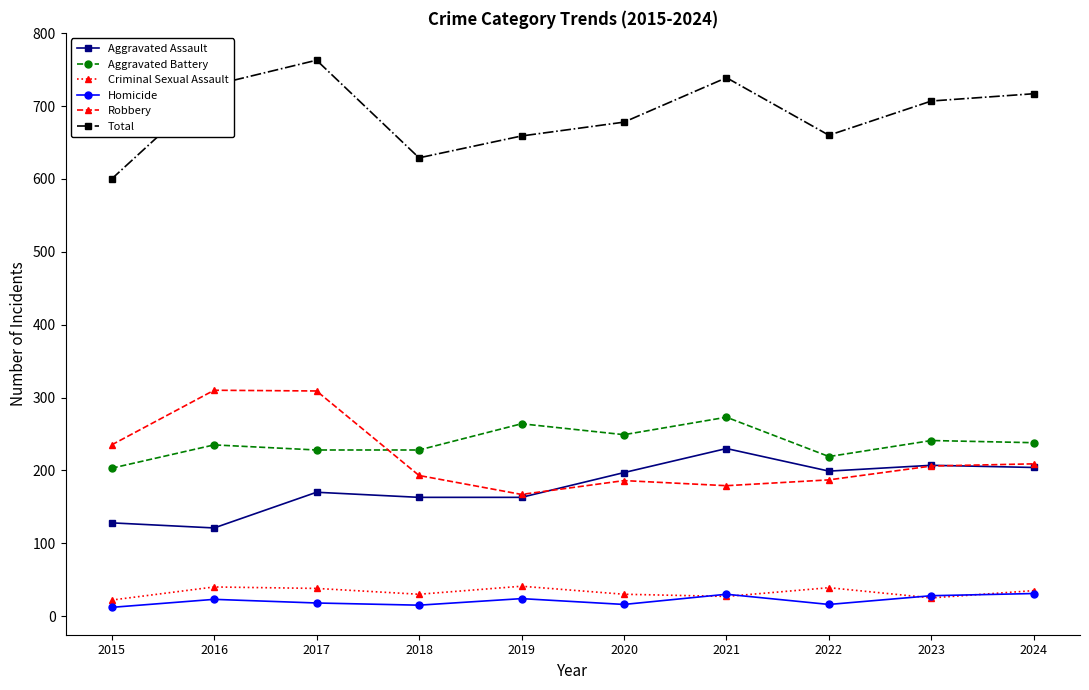

What is the difference between the maximum and minimum values in the Homicide series?

19